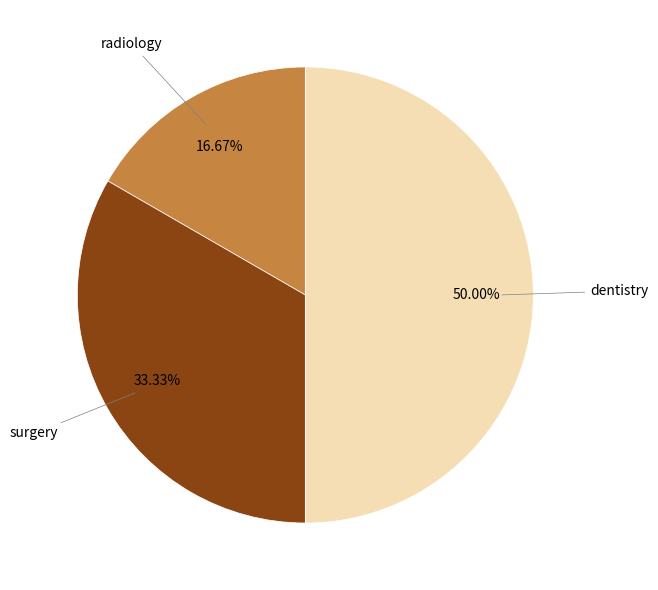

Is there any slice that represents more than half of the pie?

No